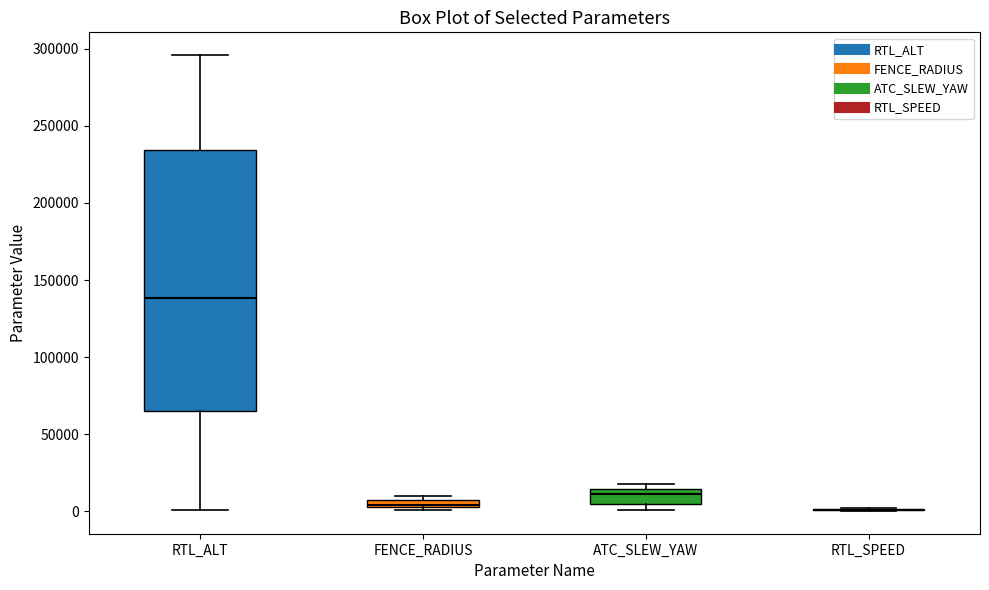

Where is the upper edge of the box for ATC_SLEW_YAW on the y-axis? The values are not printed on the chart, so give them approximately, as read against the axis.

15000